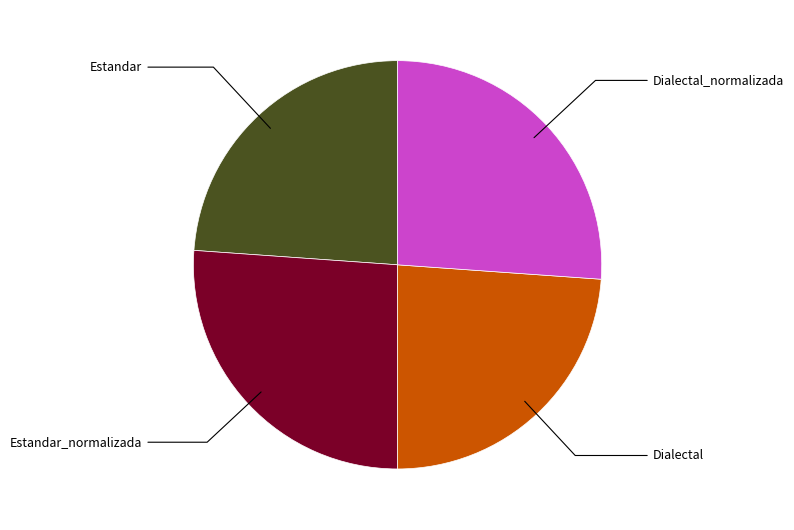

Does any single category account for the majority?

No